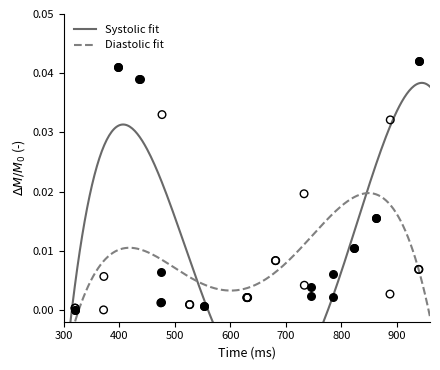

Which series has the widest spread of Y values?

Systolic fit